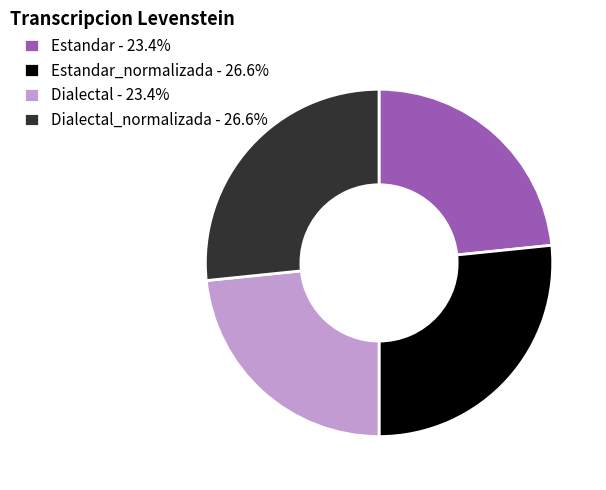

Combined, do Estandar_normalizada - 26.6% and Dialectal_normalizada - 26.6% account for over 50%?

Yes